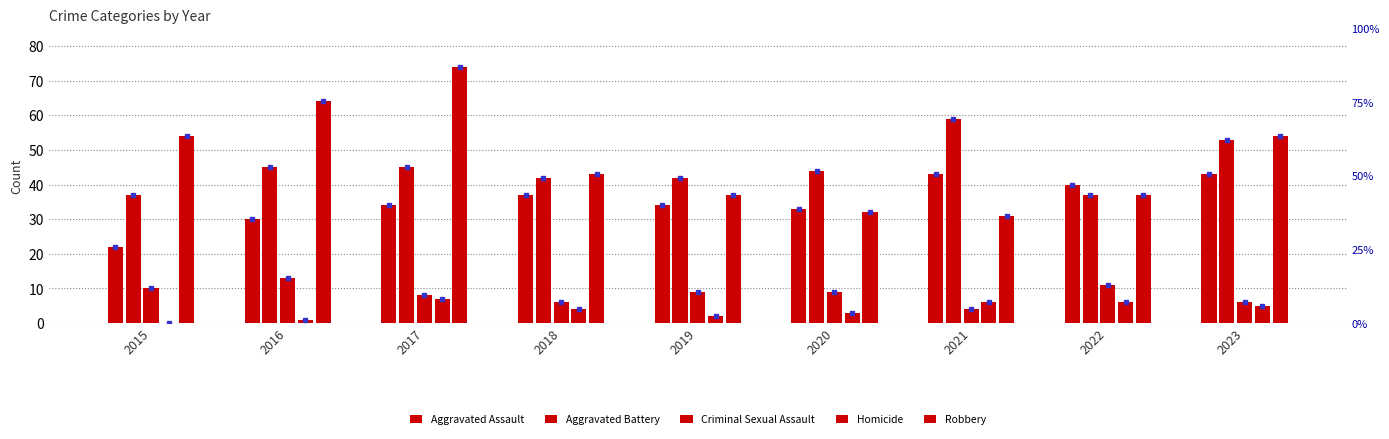

Reading left to right, list all the values displayed in this chart.

Aggravated Assault: 22	30	34	37	34	33	43	40	43
Aggravated Battery: 37	45	45	42	42	44	59	37	53
Criminal Sexual Assault: 10	13	8	6	9	9	4	11	6
Homicide: 0	1	7	4	2	3	6	6	5
Robbery: 54	64	74	43	37	32	31	37	54